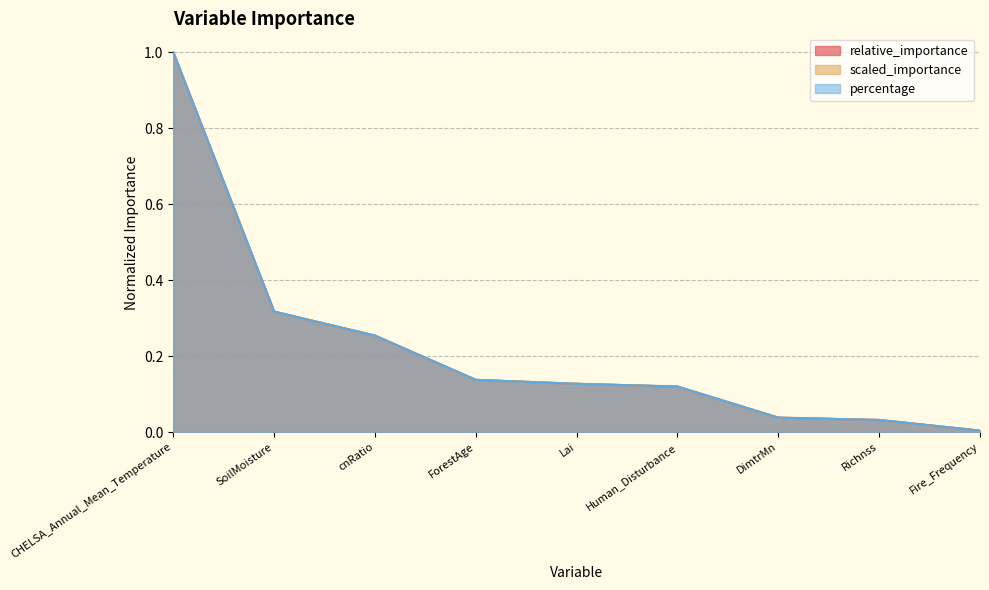

At which category is the sum across all series the highest?

CHELSA_Annual_Mean_Temperature